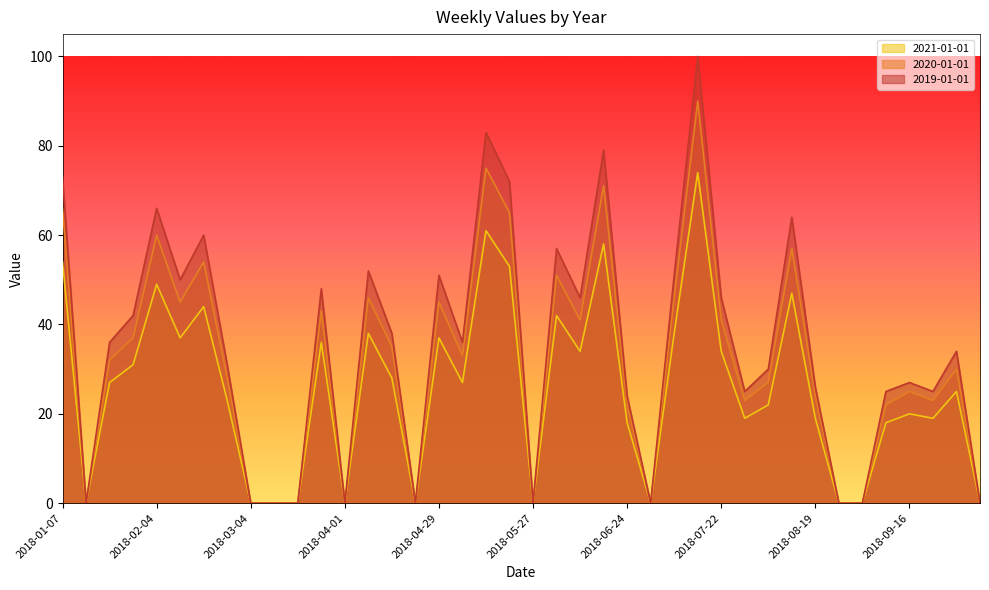

What are all the series names shown in the legend?

2021-01-01, 2020-01-01, 2019-01-01